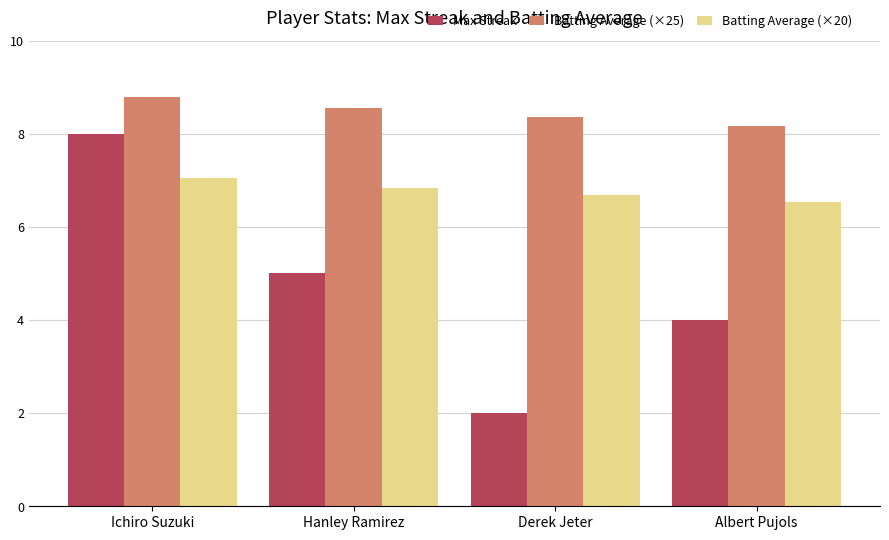

What is the sum of all Batting Average (×25) values?

33.9